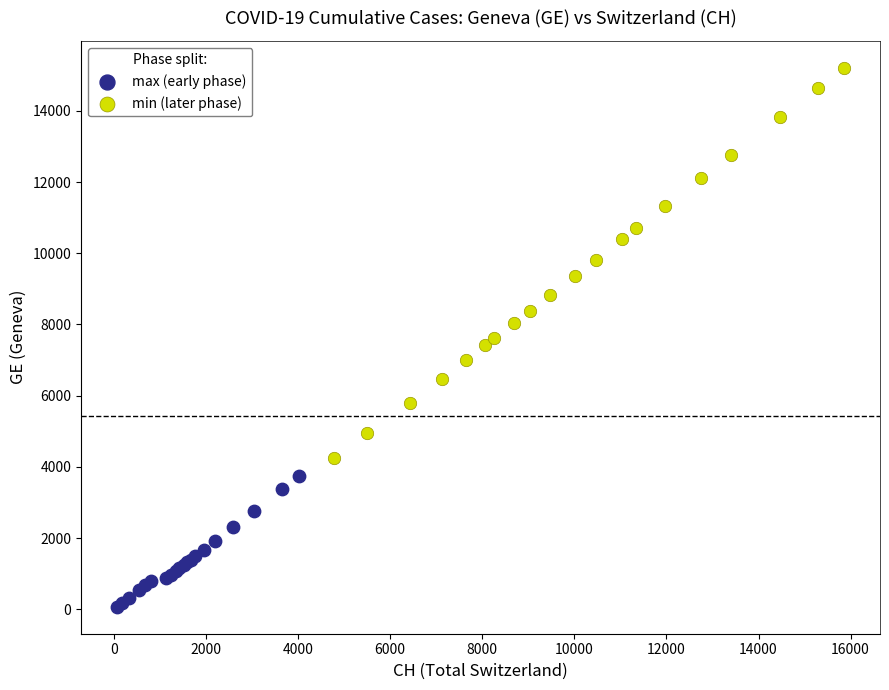

Which series reaches the minimum Y coordinate?

max (early phase)